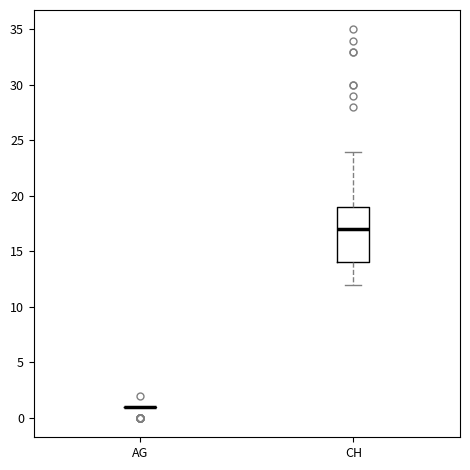

Comparing the boxes themselves (not the whiskers), which one is the tallest?

CH